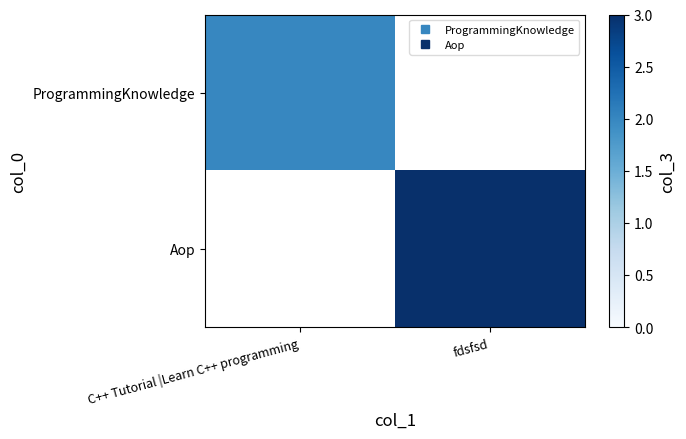

What is the approximate value of Aop at fdsfsd?

3.0